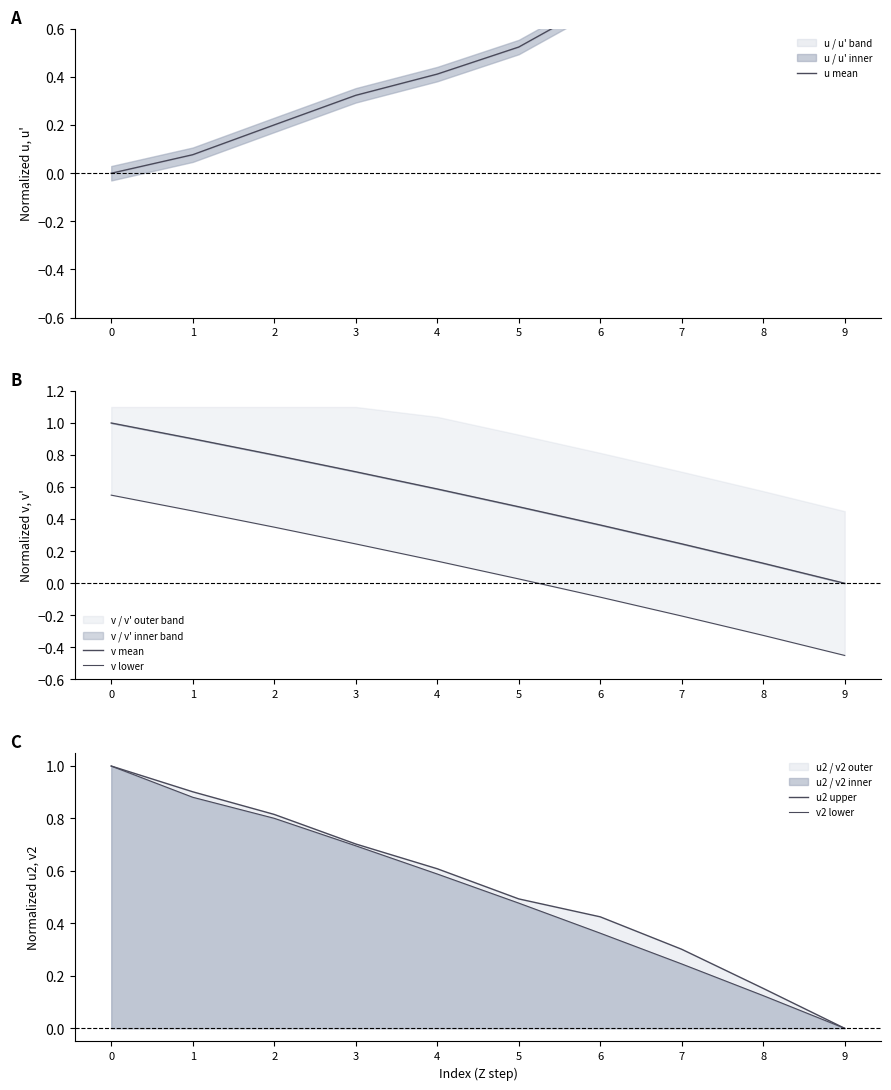

True or false: v lower has more than 1 interior local peaks.

False